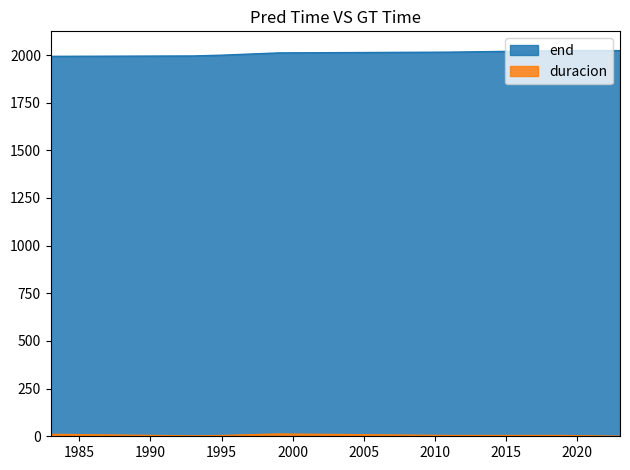

Is it true that end equals 2019 at 2015?

True